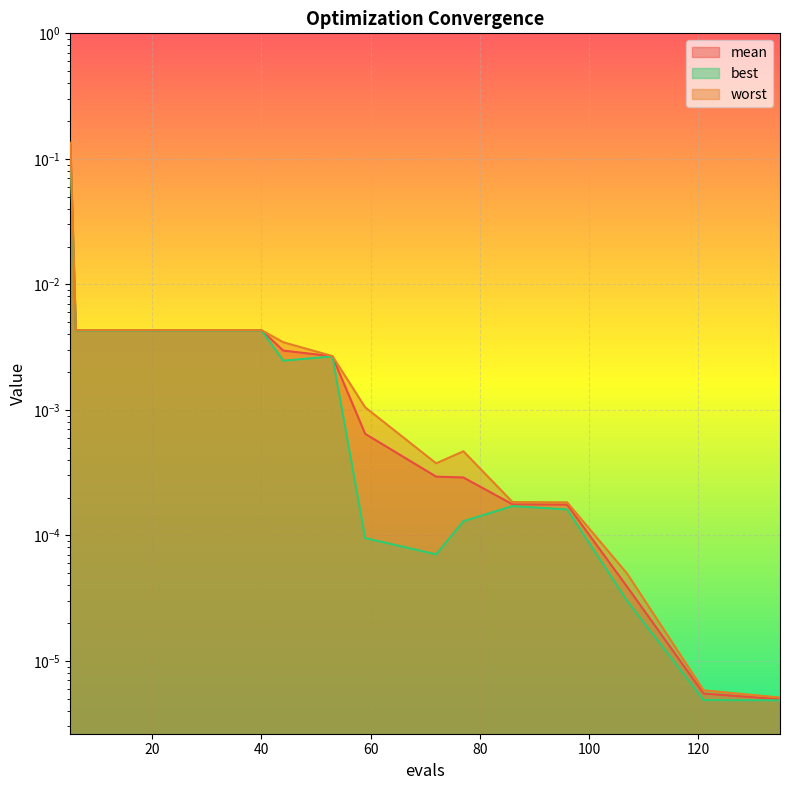

The value of best at 59 is 0.0. True or false?

False